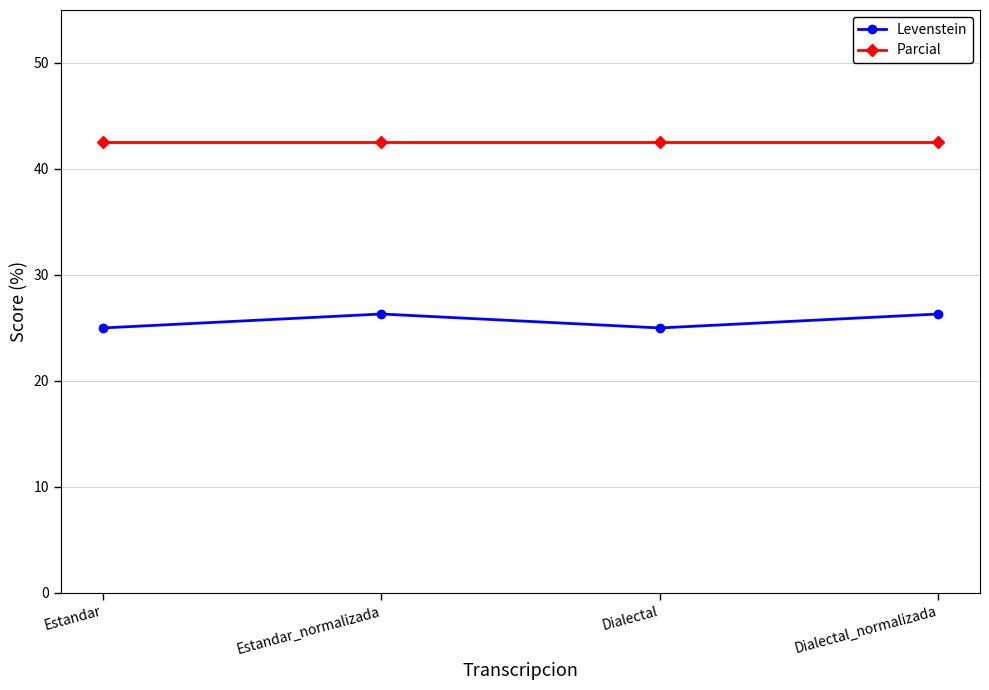

What is the greatest value displayed?

42.6